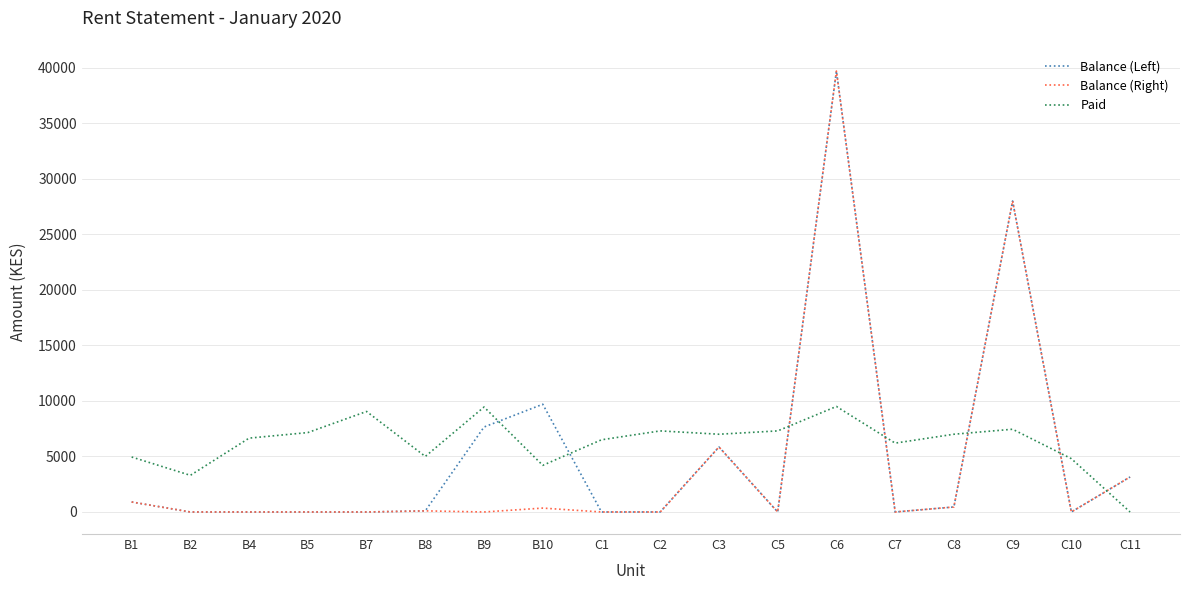

The value of Paid at B10 is 4200. True or false?

True